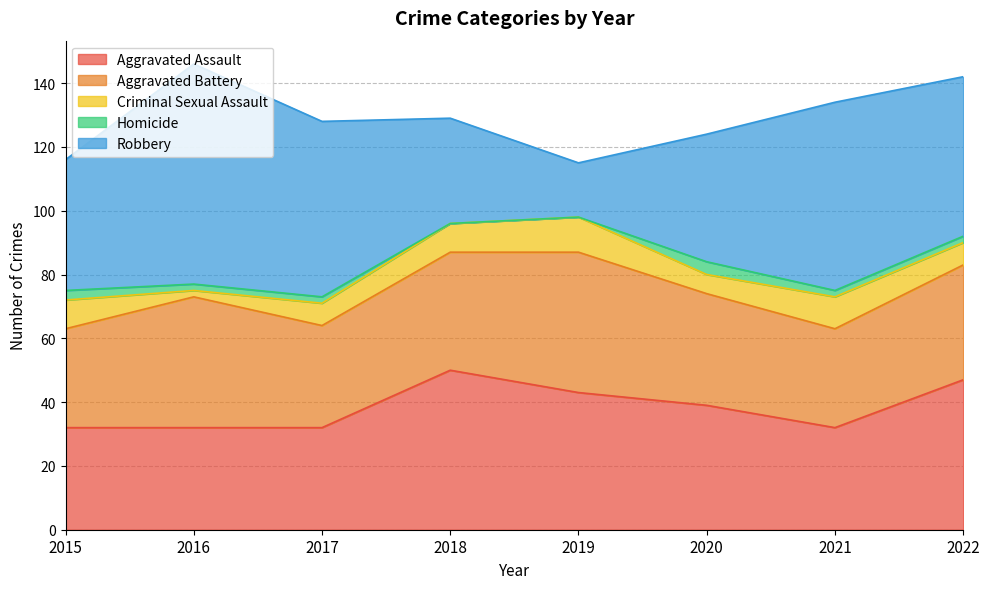

Where does the Aggravated Assault series first go above 39?

2018